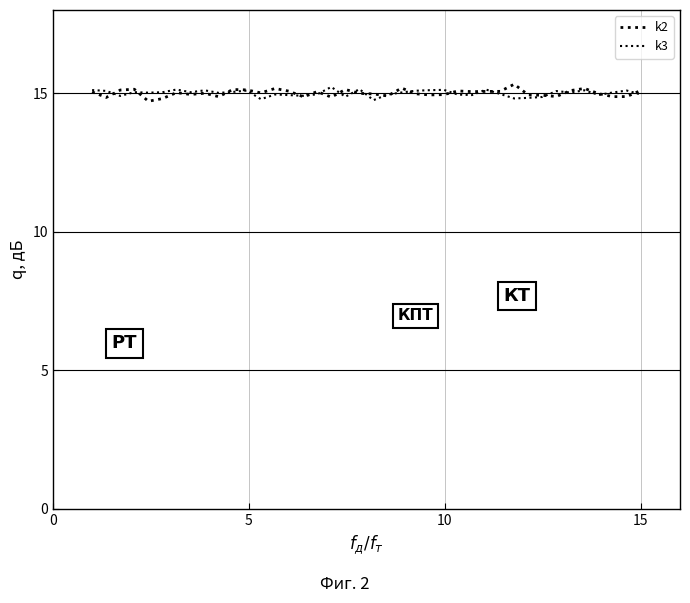

How many lines are shown in the chart?

2